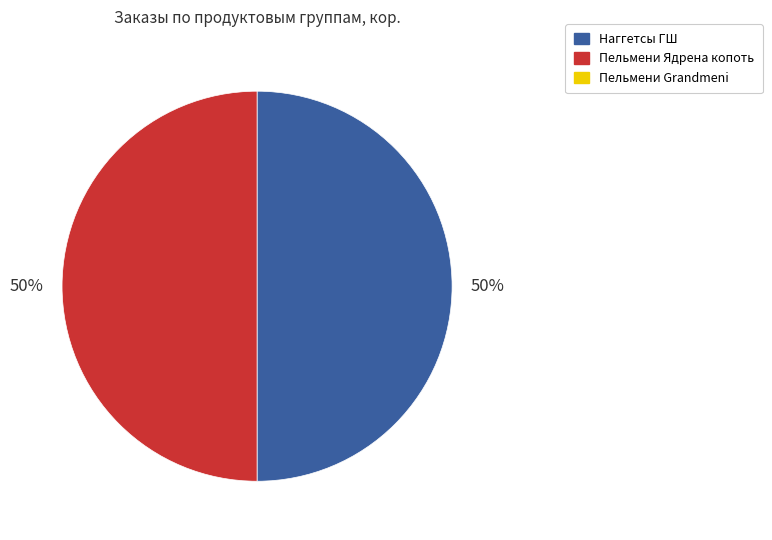

To the nearest percent, what is the average slice percentage?

50%